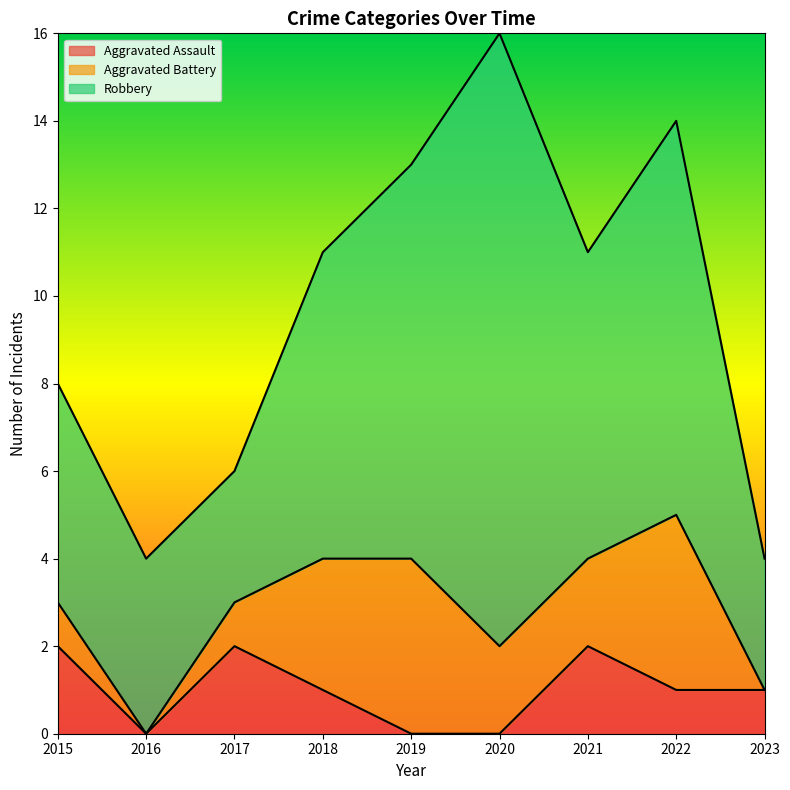

At how many categories does at least one series exceed 11?

1